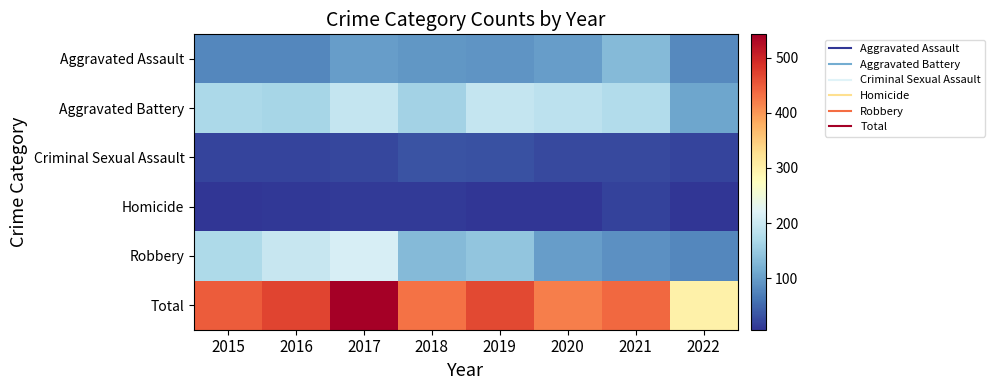

Reading left to right, list all the values displayed in this chart.

Aggravated Assault: 2015=79	2016=79	2017=99	2018=93	2019=91	2020=99	2021=131	2022=81
Aggravated Battery: 2015=169	2016=164	2017=194	2018=160	2019=193	2020=186	2021=175	2022=109
Criminal Sexual Assault: 2015=21	2016=20	2017=23	2018=33	2019=31	2020=24	2021=25	2022=21
Homicide: 2015=7	2016=10	2017=13	2018=12	2019=8	2020=9	2021=19	2022=8
Robbery: 2015=172	2016=196	2017=213	2018=132	2019=143	2020=101	2021=88	2022=80
Total: 2015=448	2016=469	2017=542	2018=430	2019=466	2020=419	2021=438	2022=299